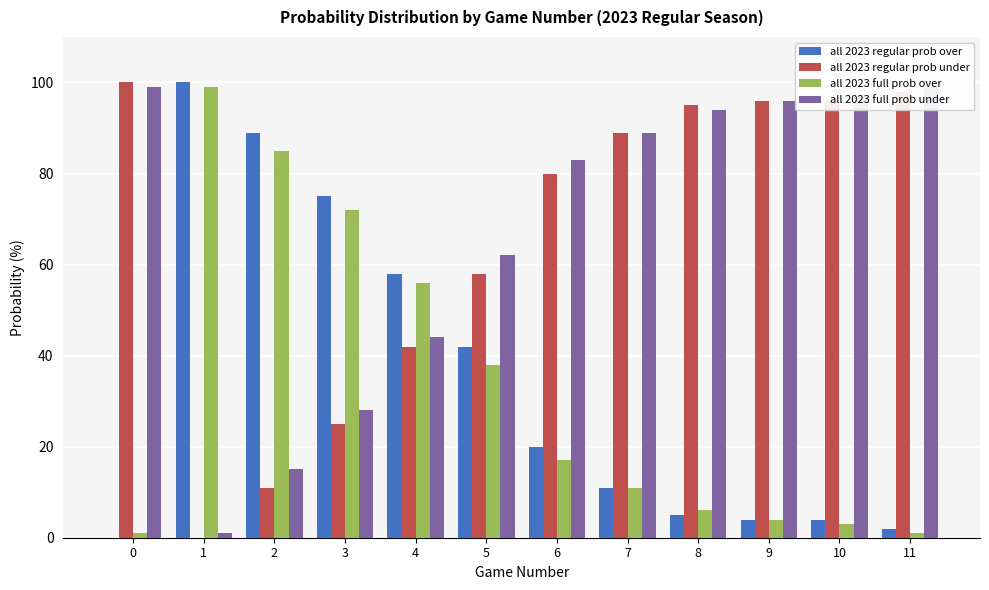

How many bars are there in total?

48